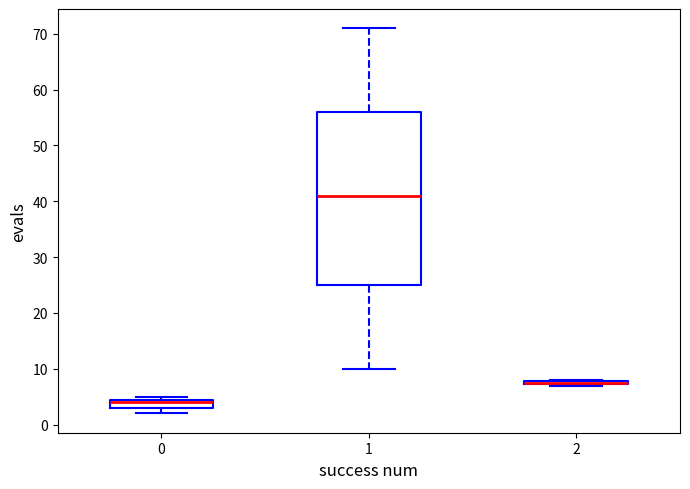

Where is the upper edge of the box at x = 0 on the y-axis? The values are not printed on the chart, so give them approximately, as read against the axis.

5